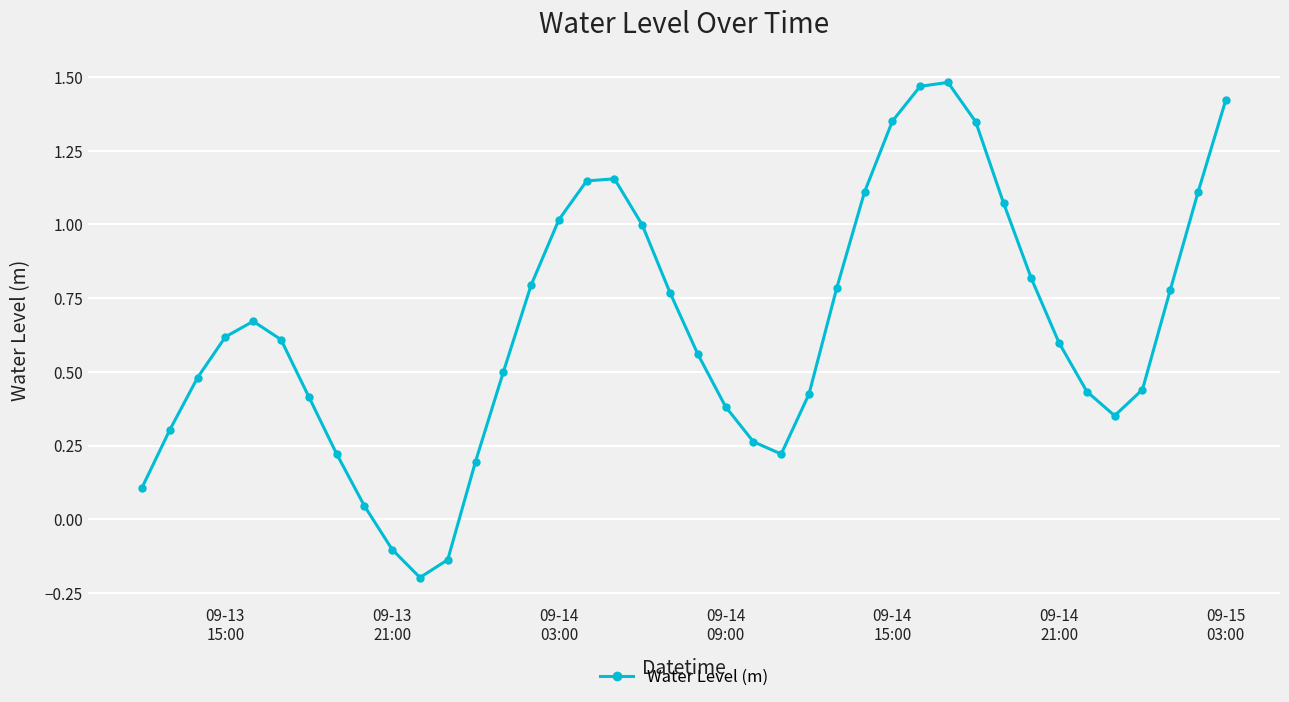

How many interior local valleys (lower than both neighbors) does the data have?

3